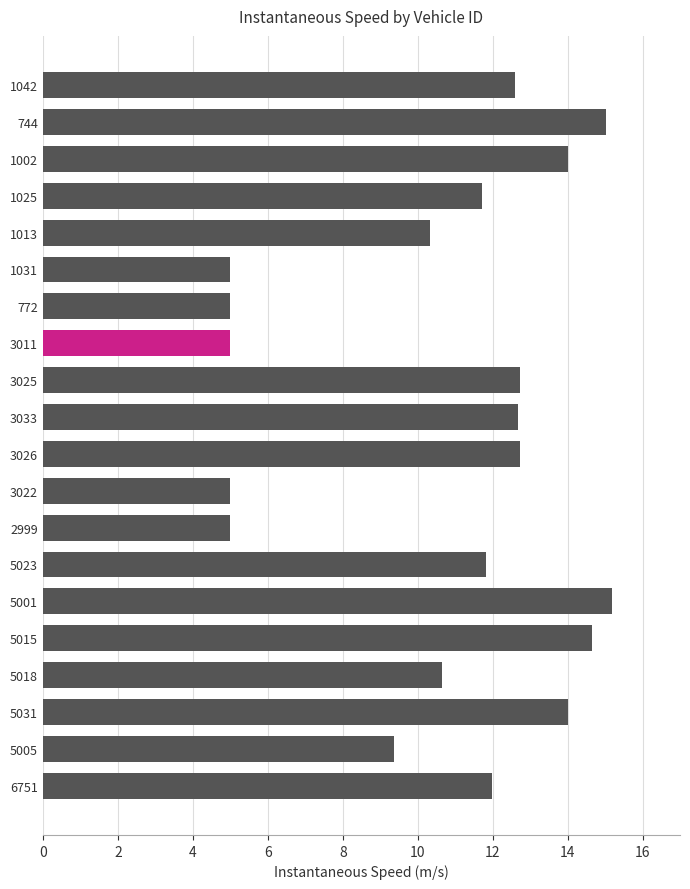

The chart shows a value of 9.2 at 744. True or false?

False